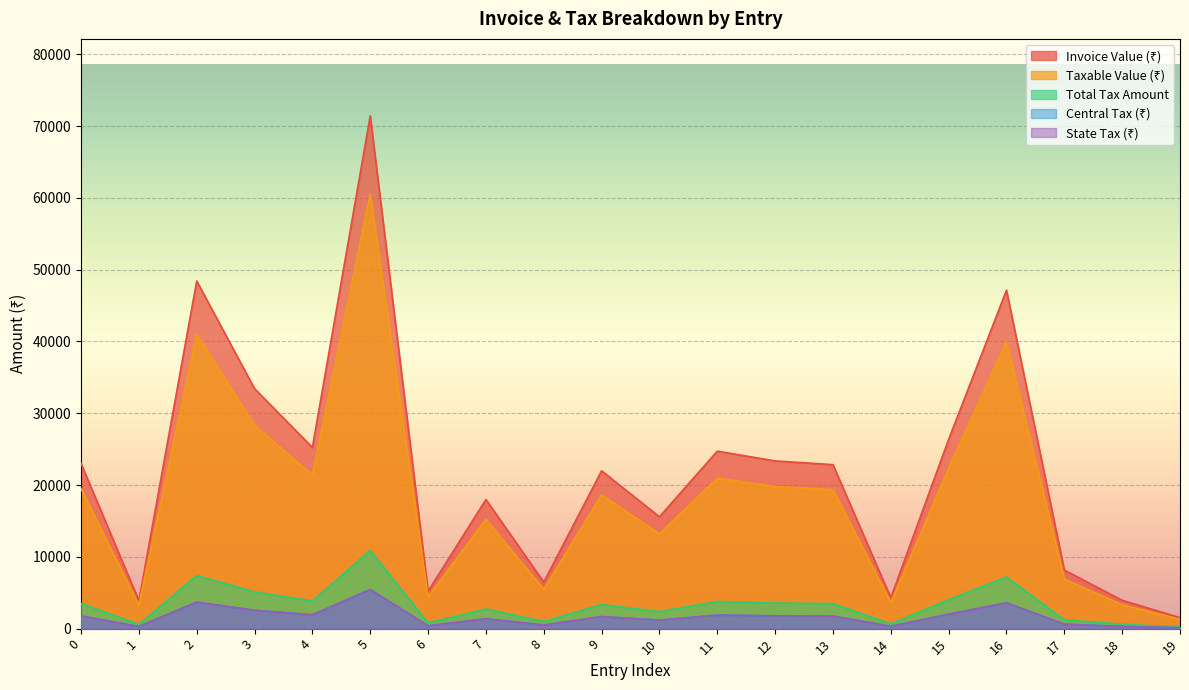

Is the value of Taxable Value (₹) at 6 greater than the value of State Tax (₹) at 16?

Yes